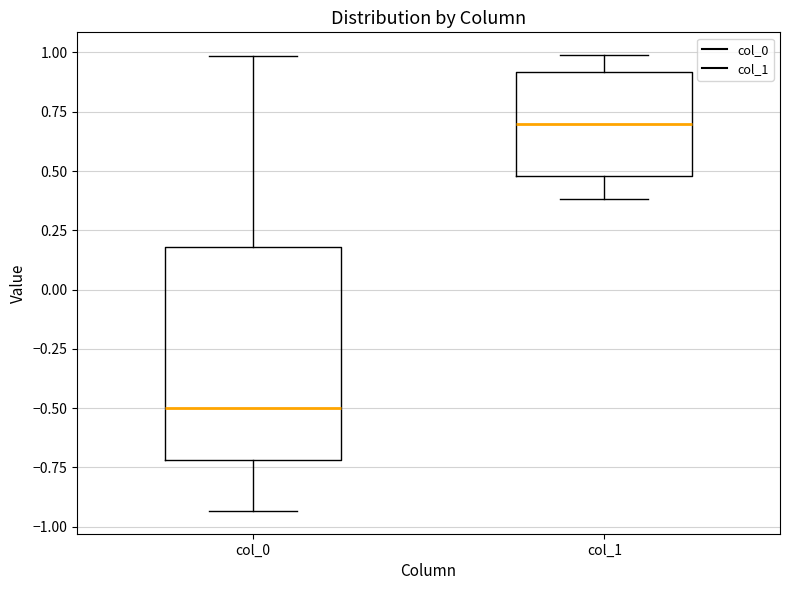

Where does the lower whisker of the box for col_1 end on the y-axis? The values are not printed on the chart, so give them approximately, as read against the axis.

0.40